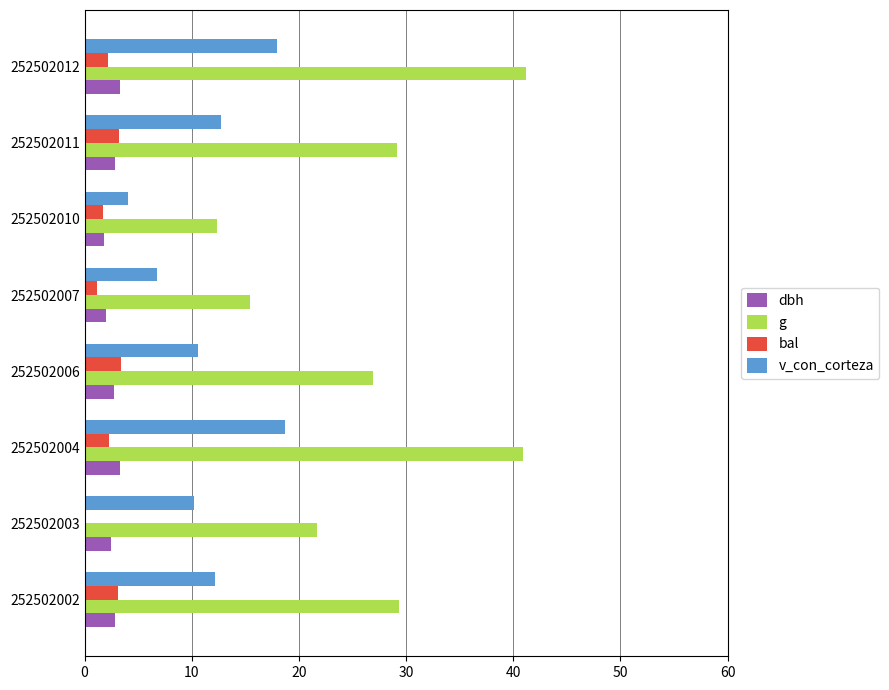

Is it true that g equals 21.4 at 252502010?

False